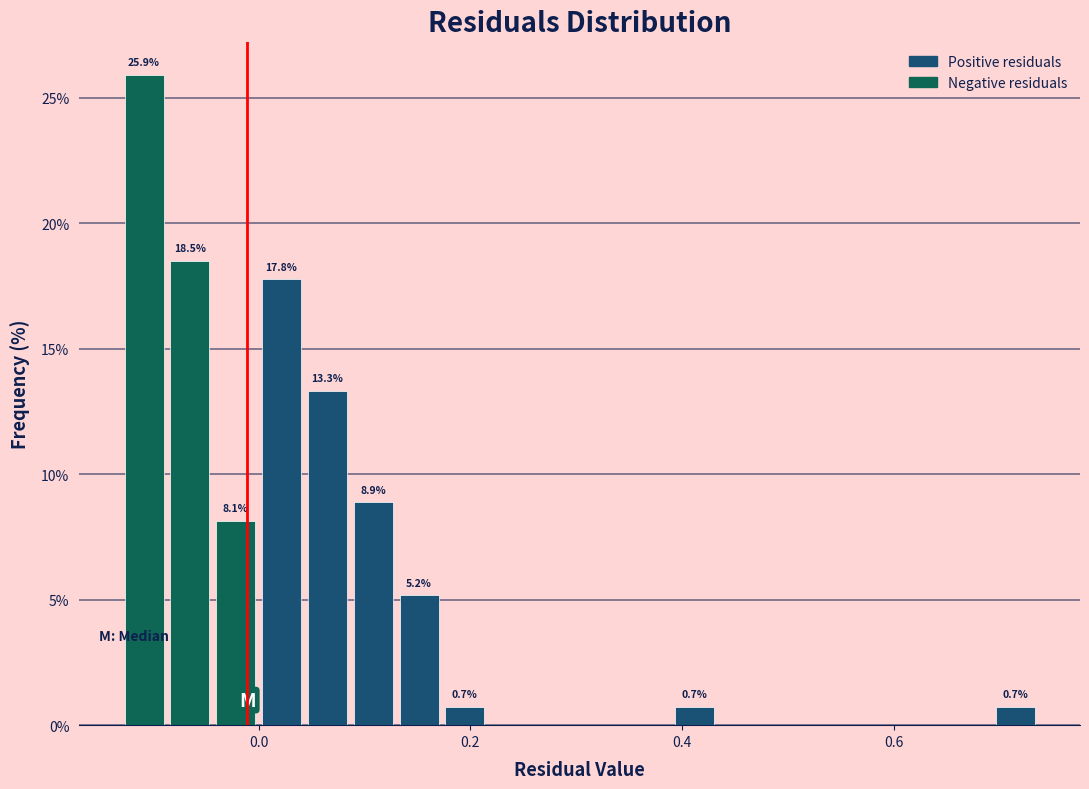

Around what value on the x-axis is the tallest bar? Give the approximate position of its centre, as read against the axis.

-0.10